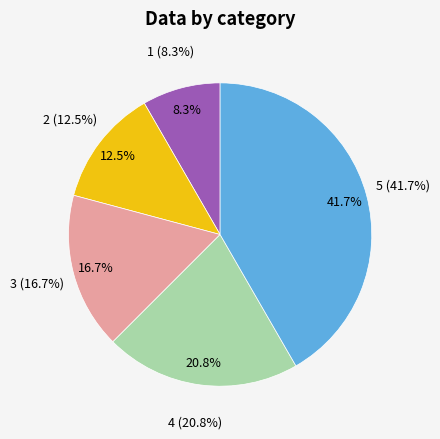

Does 2 represent more than half of the total?

No